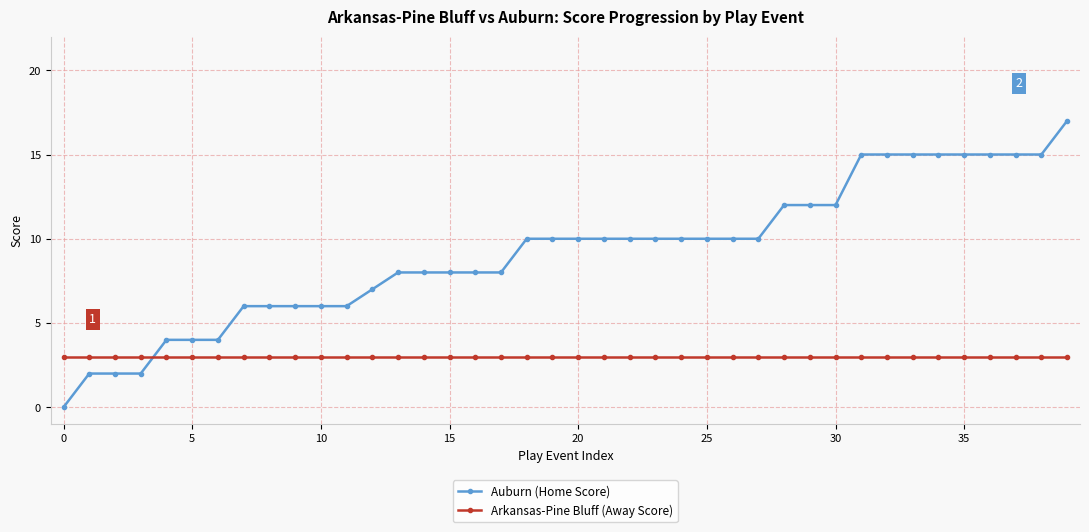

What is the difference between the maximum and minimum values in the Auburn (Home Score) series?

17